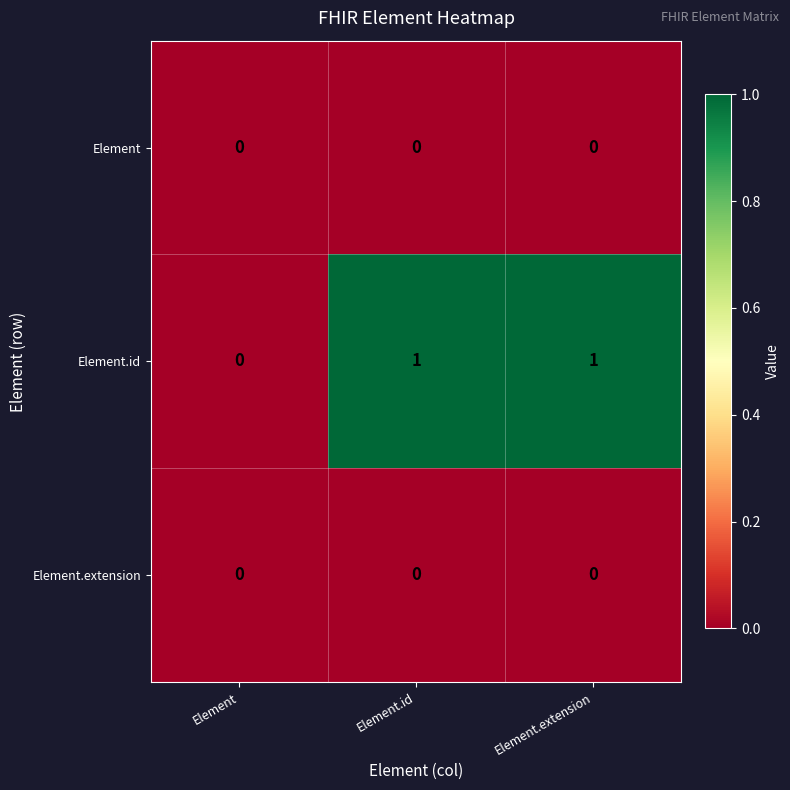

The value of Element.extension at Element.extension is 0. True or false?

True